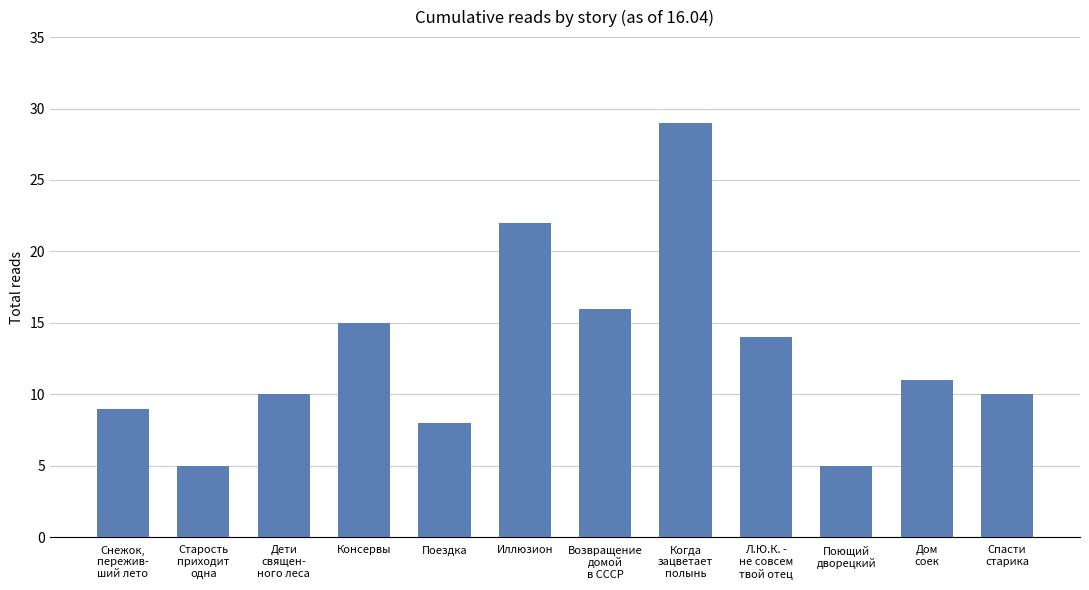

Approximately how many times larger is the value at Иллюзион compared to Консервы?

1.5